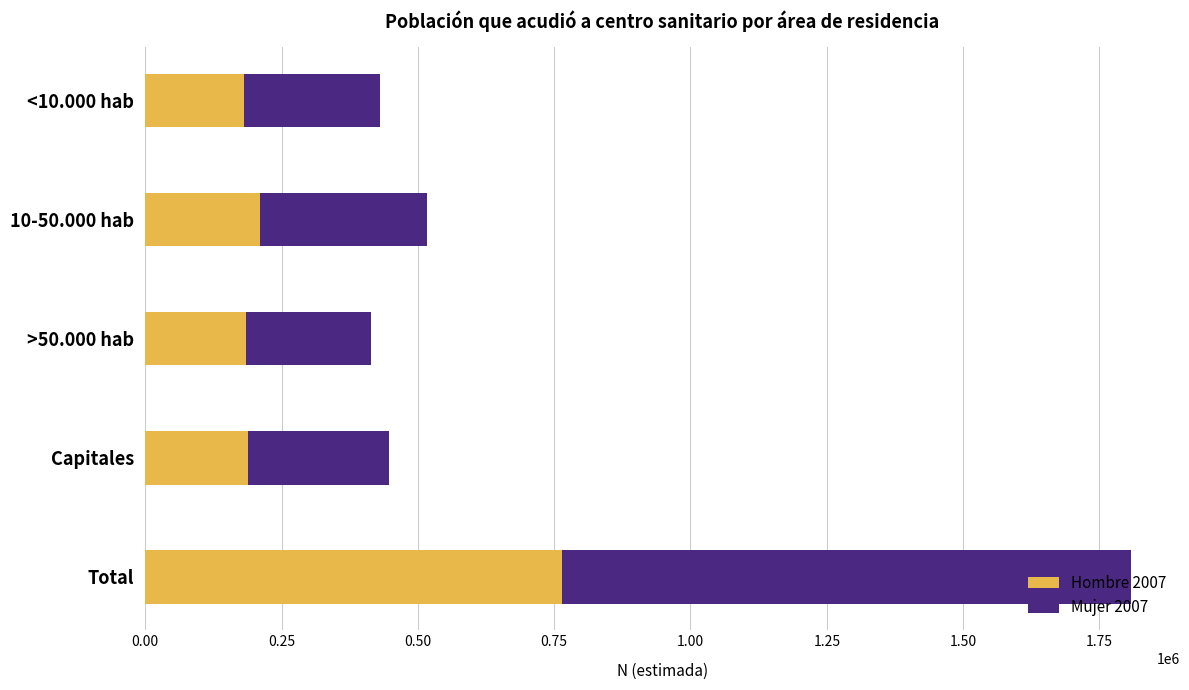

What is the lowest value of the Hombre 2007 series?

181052